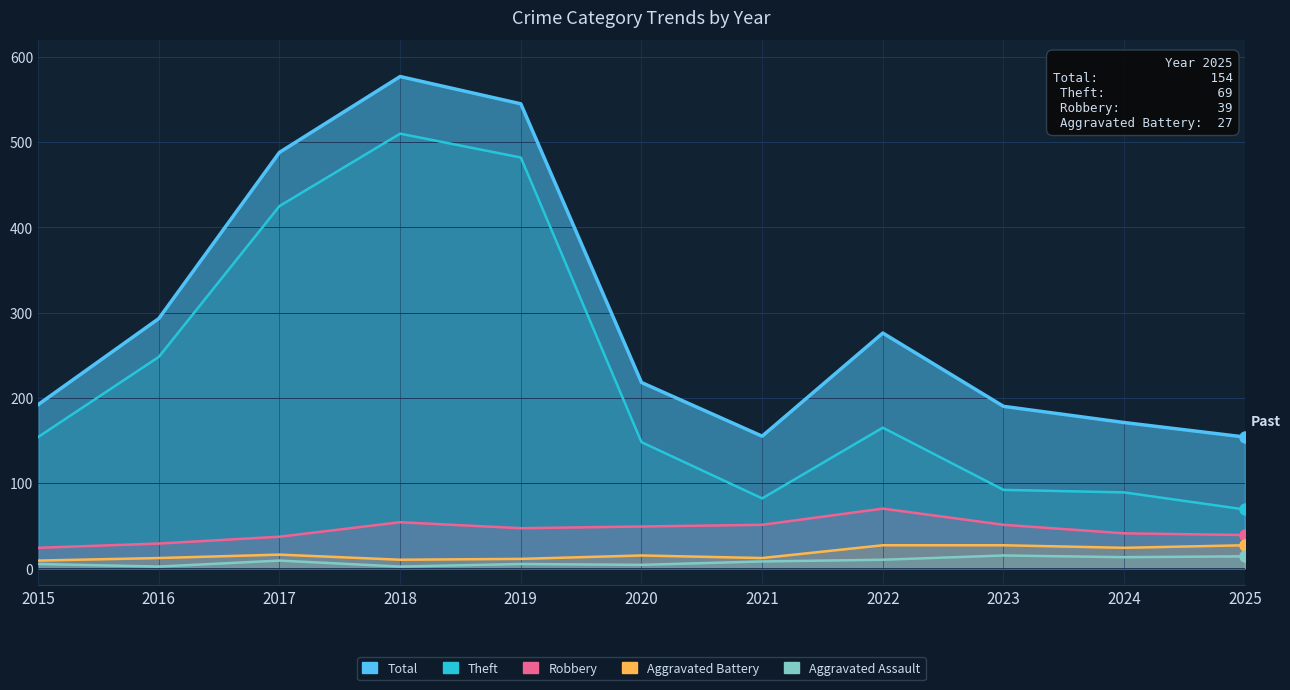

How many lines are shown in the chart?

5